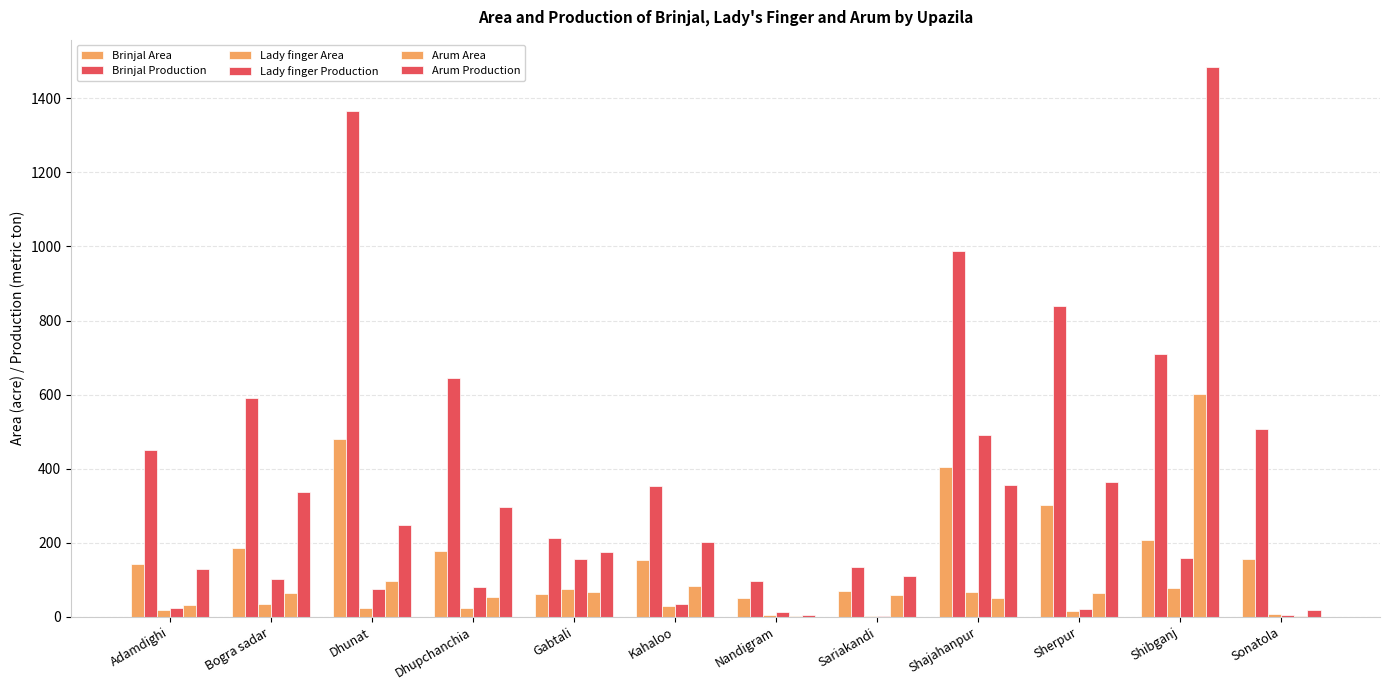

At which category is the sum across all series the highest?

Shibganj